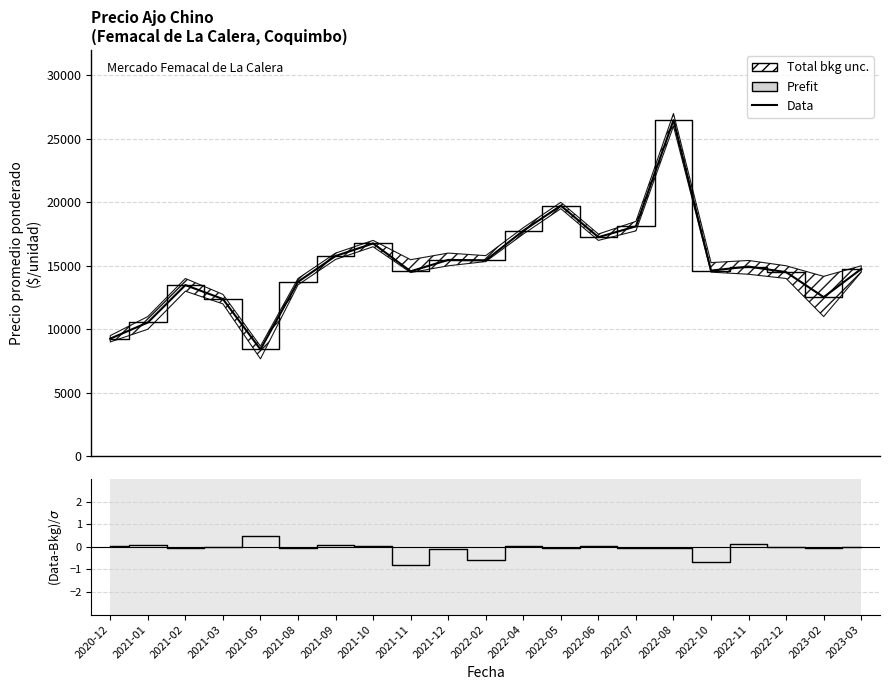

Which category has the highest value across all series?

2022-08